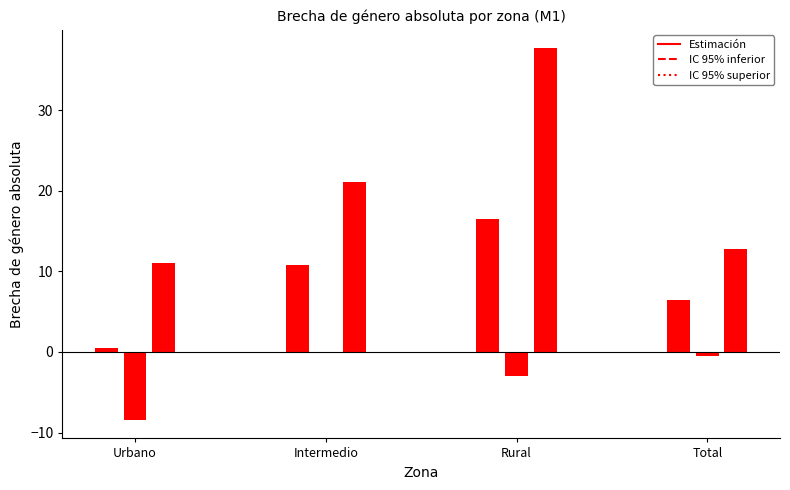

Reading right to left, transcribe all the data shown in this chart.

Estimación: 6.5	16.5	10.9	0.4
IC 95% inferior: -0.5	-3.0	0.1	-8.4
IC 95% superior: 12.8	37.7	21.1	11.0